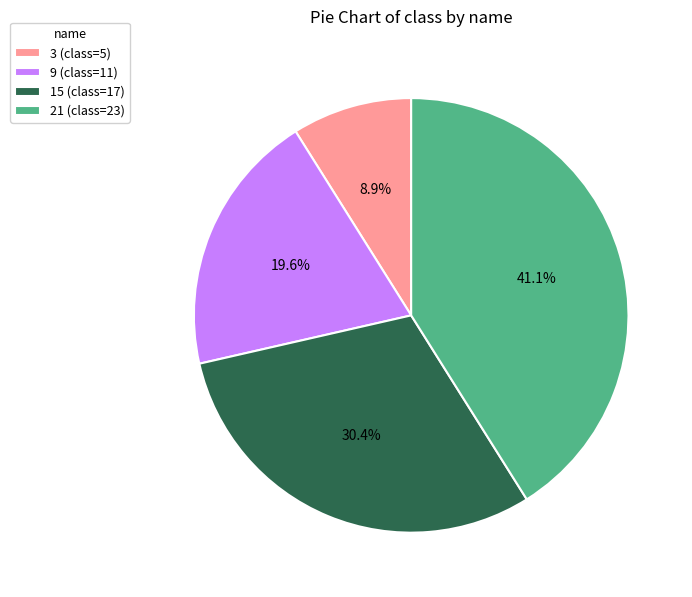

What is the largest slice in the pie chart?

21